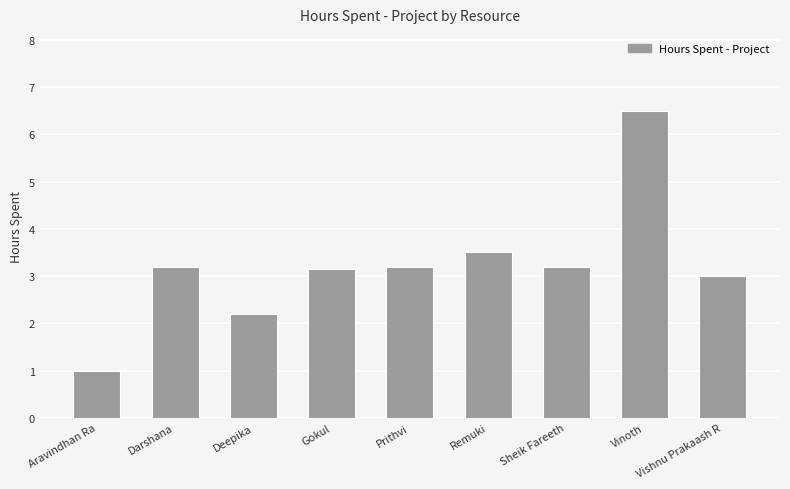

What is the greatest value displayed?

6.5